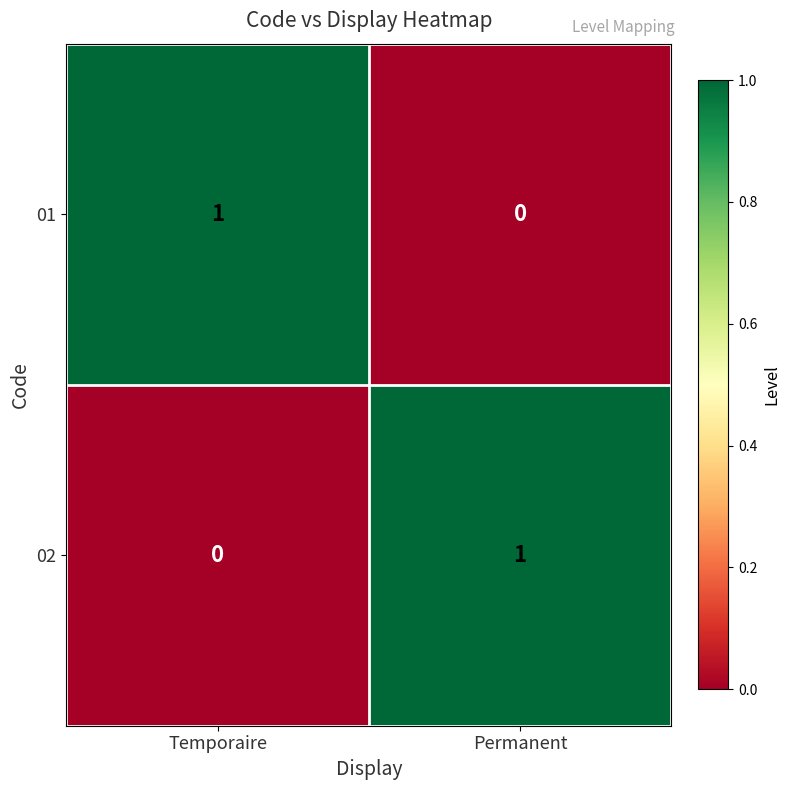

True or false: 02 has a value of 2 at Permanent.

False